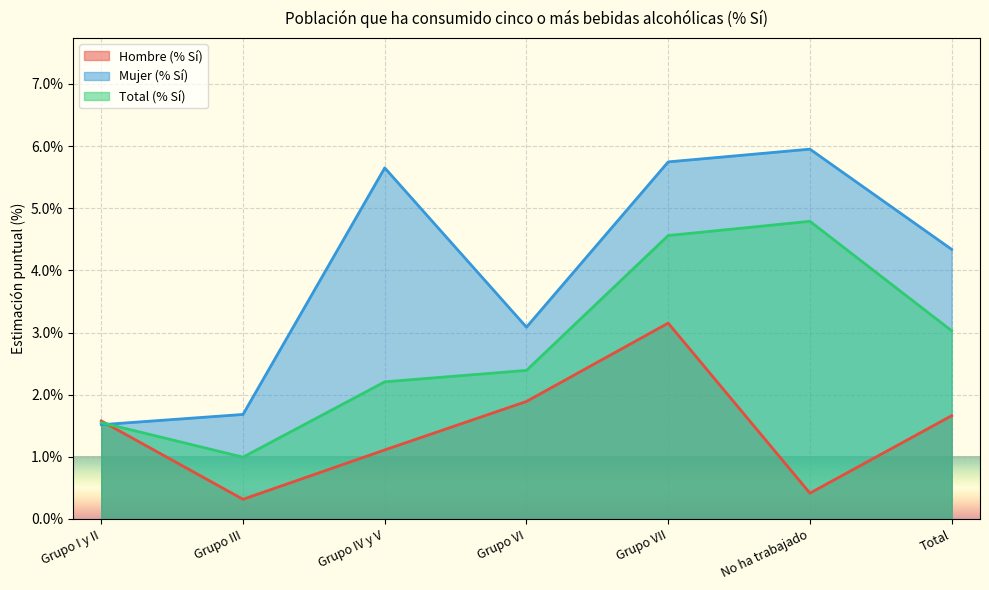

What is the difference between the highest and lowest values at Grupo VII?

2.6